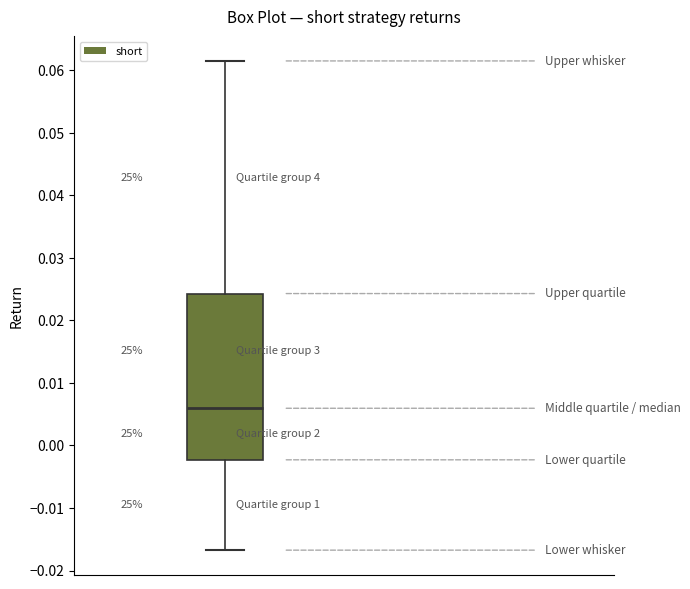

Read this box plot against the y-axis: the position of the median line, the range covered by the box, and the ends of both whiskers. The values are not printed on the chart, so give them approximately, as read against the axis.

median 0.006, box -0.002 to 0.024, whiskers -0.017 to 0.062